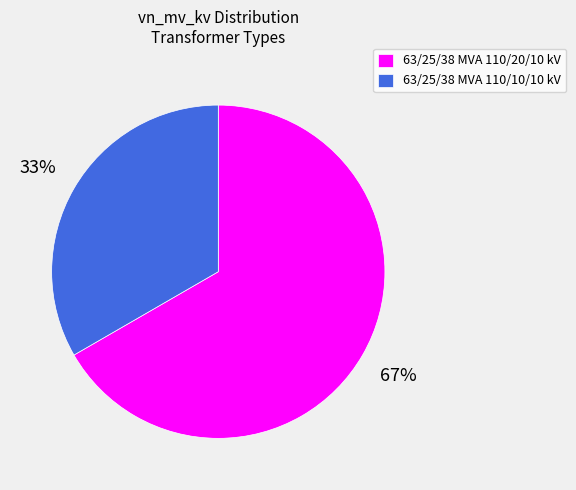

To the nearest percent, what portion does 63/25/38 MVA 110/10/10 kV represent?

33%